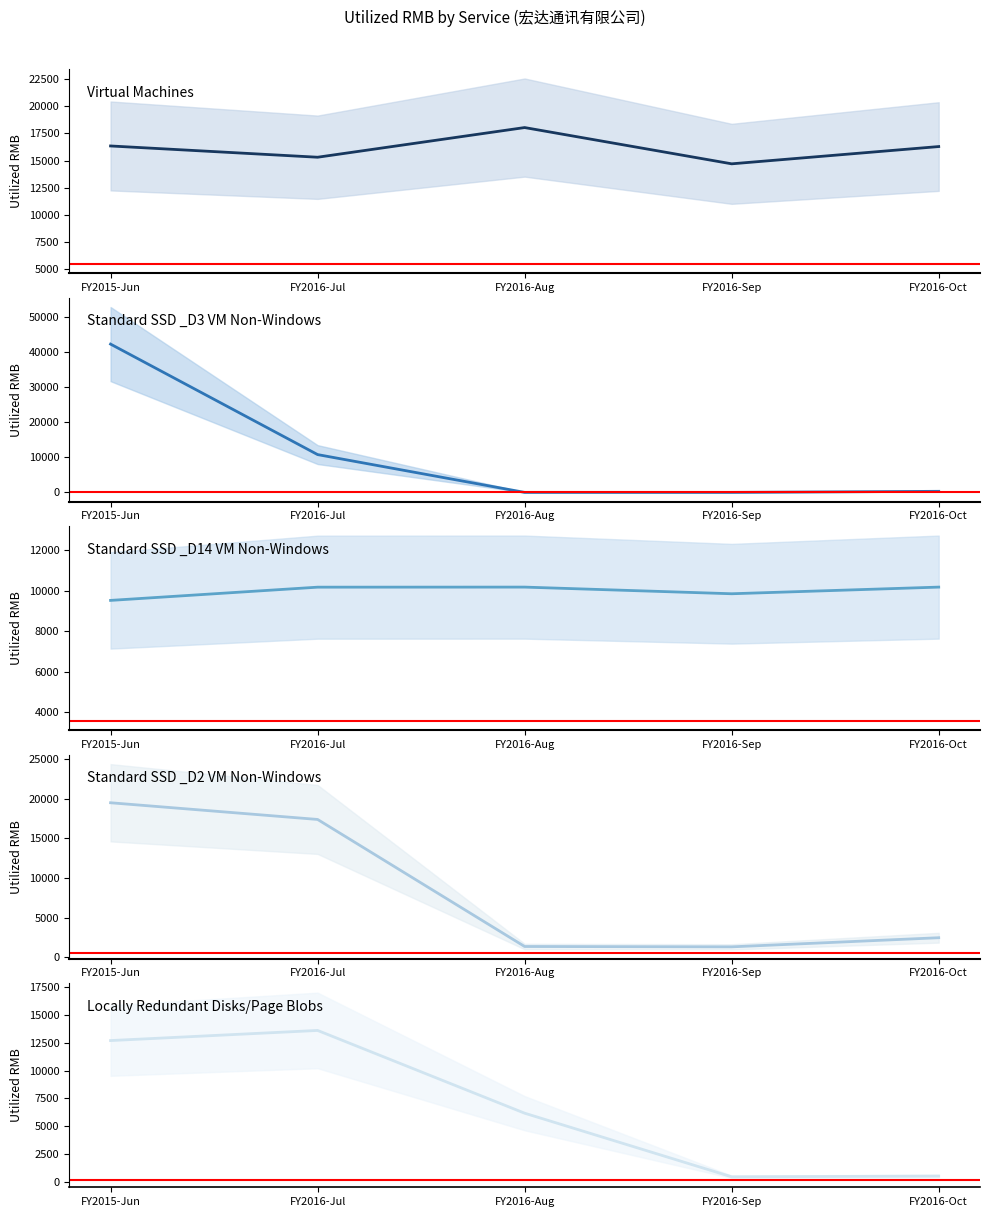

True or false: Standard SSD _D2 VM Non-Windows and Standard SSD _D3 VM Non-Windows cross at least once.

True